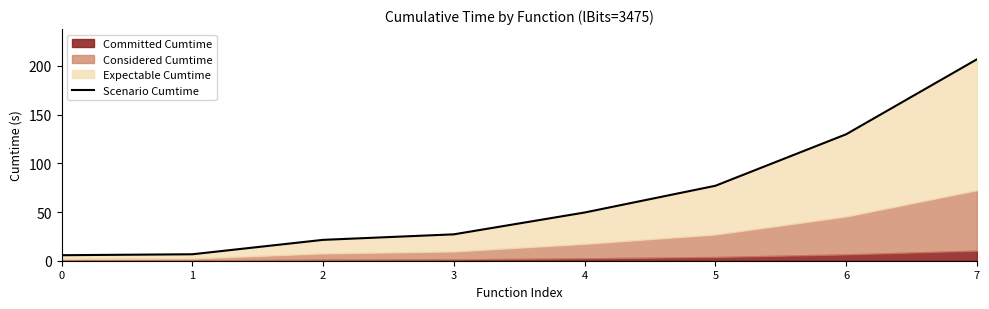

How many values are below 49?

4